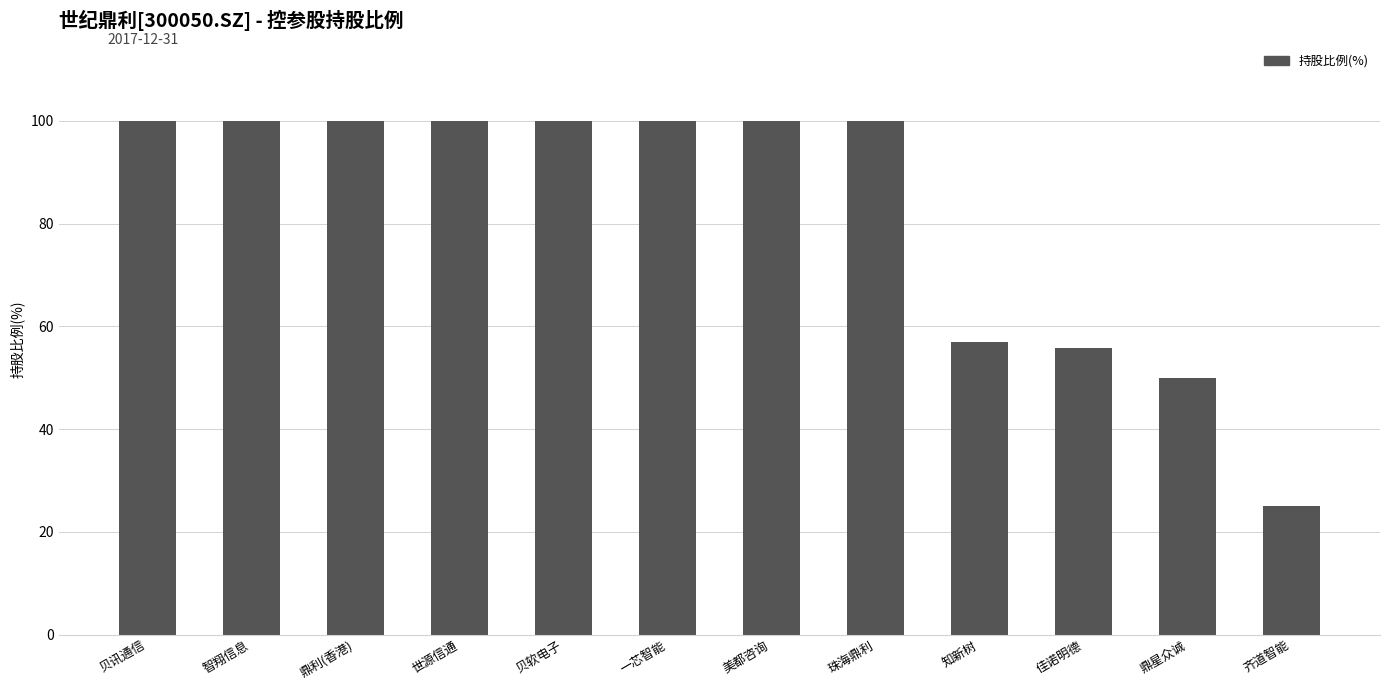

What is the approximate value at 美都咨询?

100.0